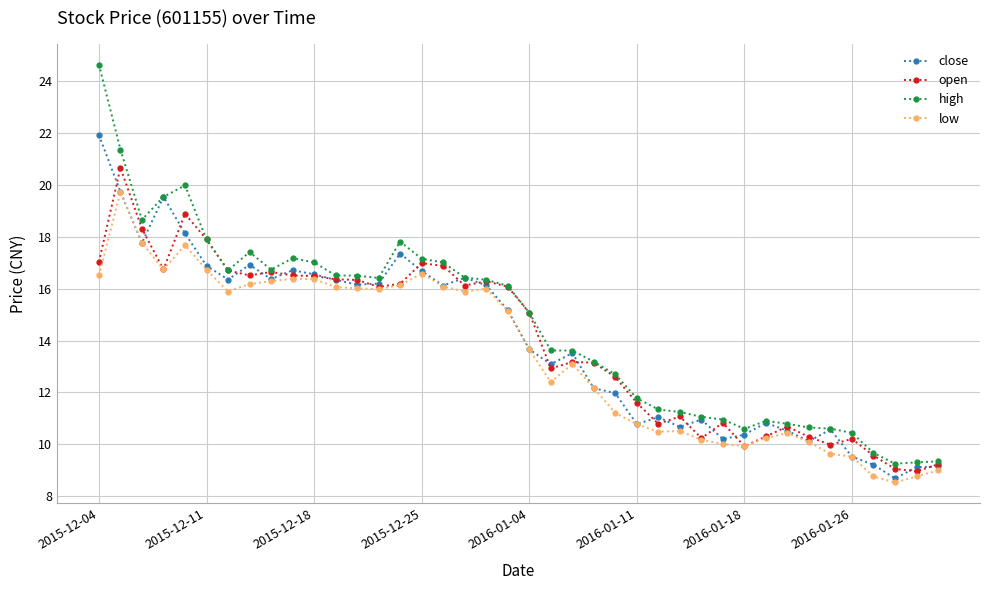

What is the maximum value shown in the chart?

24.6